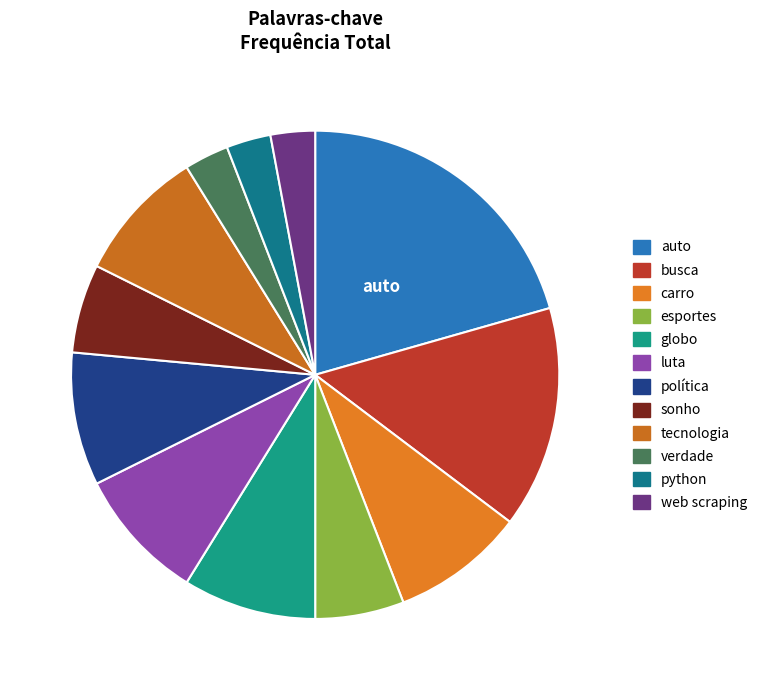

Count the number of slices in the pie.

12